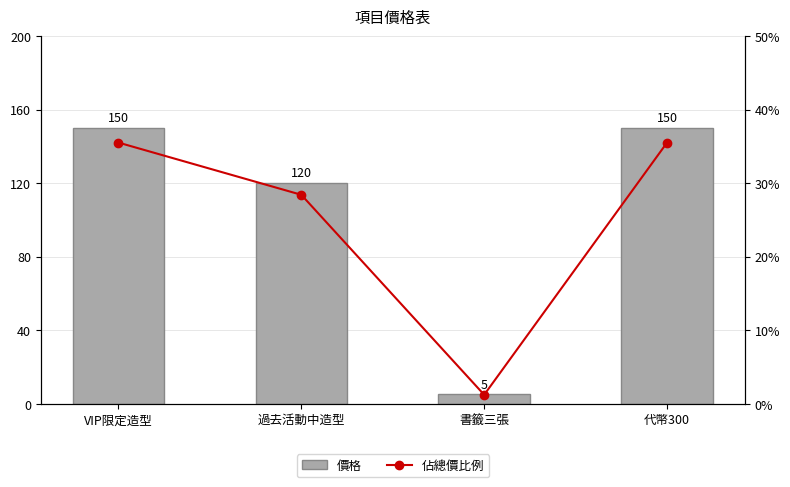

Reading right to left, what are all the values shown in this chart?

價格: 150.0	5.0	120.0	150.0
佔總價比例: 0.4	0.0	0.3	0.4